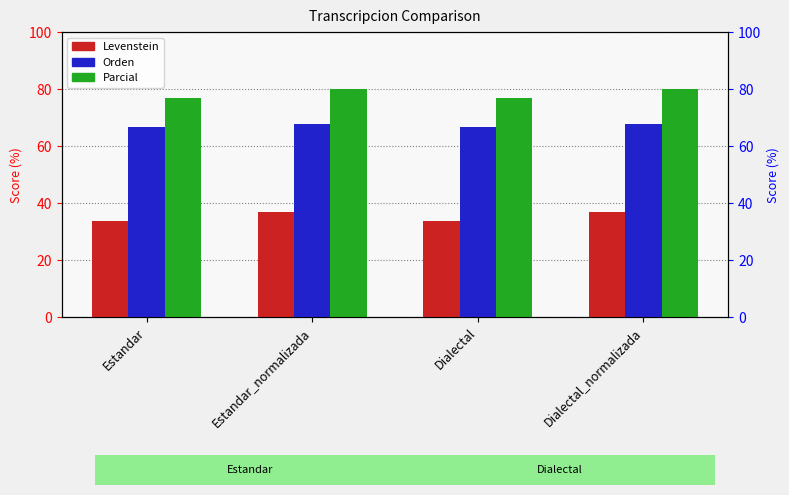

What position from the left is Dialectal?

3